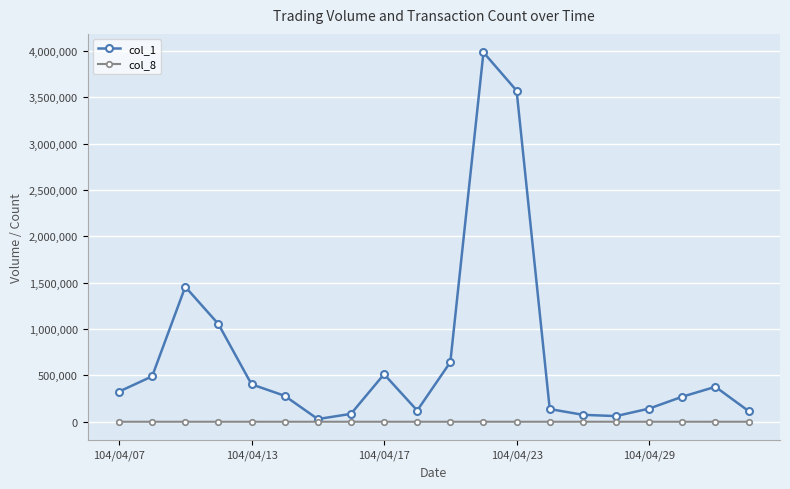

What is the value of the col_8 point at the 17th from the left?

8